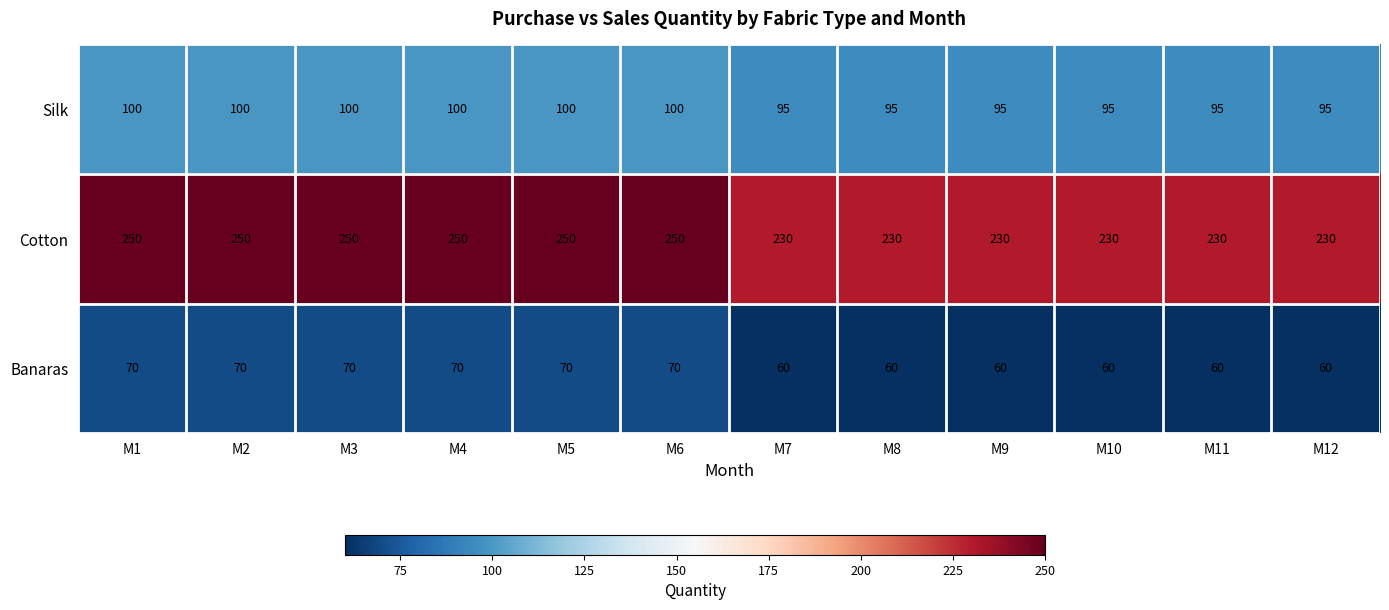

Rank the series by their average value, from highest to lowest.

Cotton, Silk, Banaras